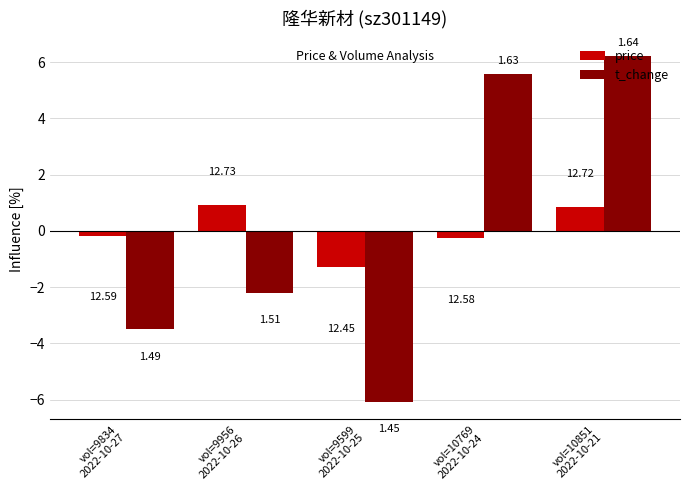

What is the approximate value of price at vol=9956
2022-10-26?

0.9